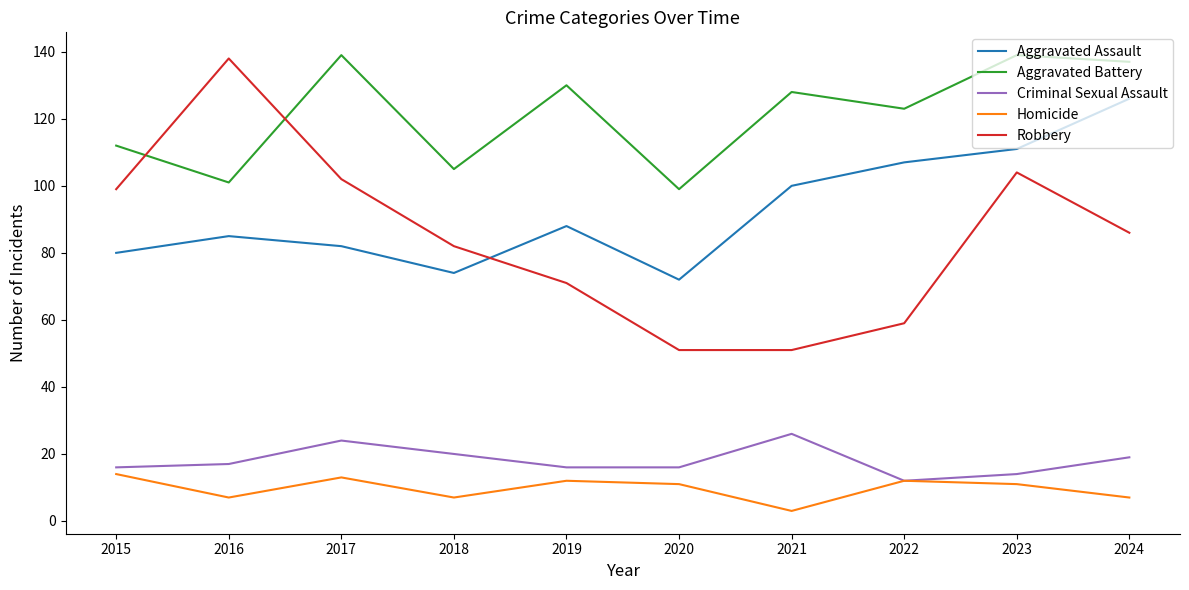

What is the maximum value for Robbery?

138